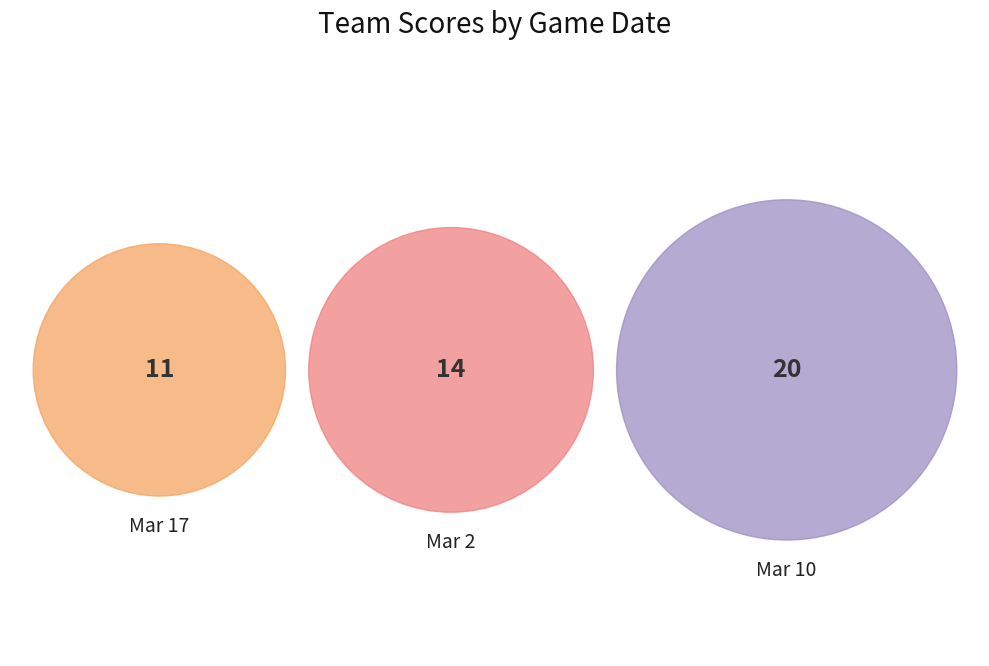

To the nearest percent, what is the combined percentage of Mar 17 and Mar 10?

69%